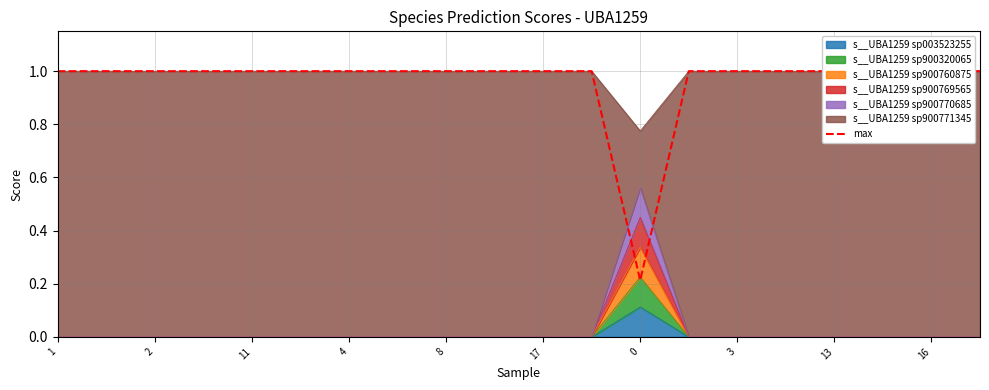

What is the label of the 20th point from the left?

19